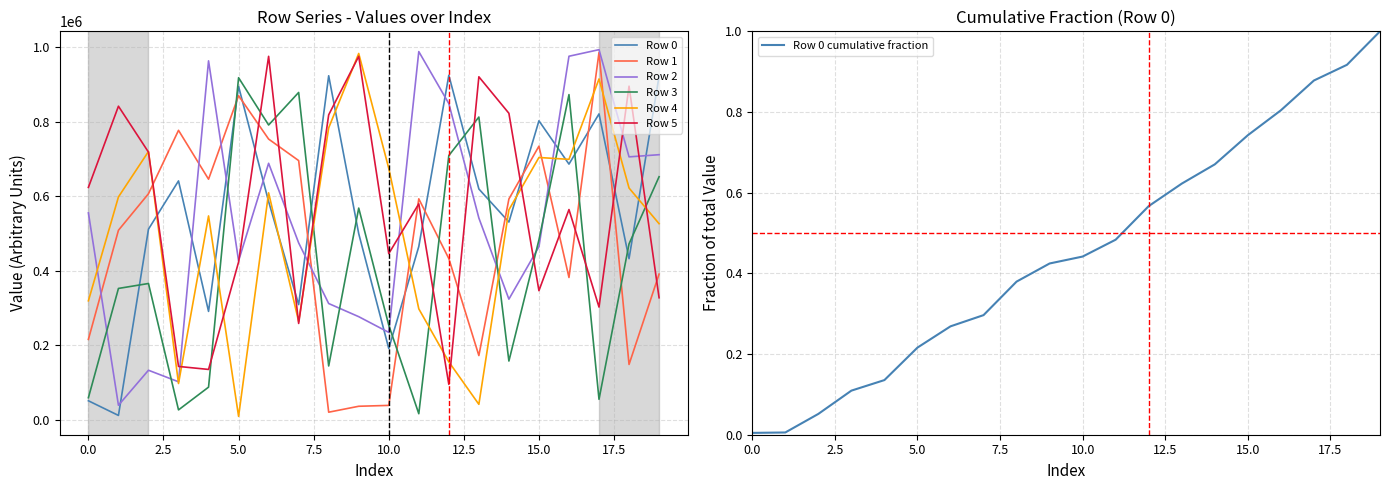

Where does the Row 4 series first go above 598367?

2